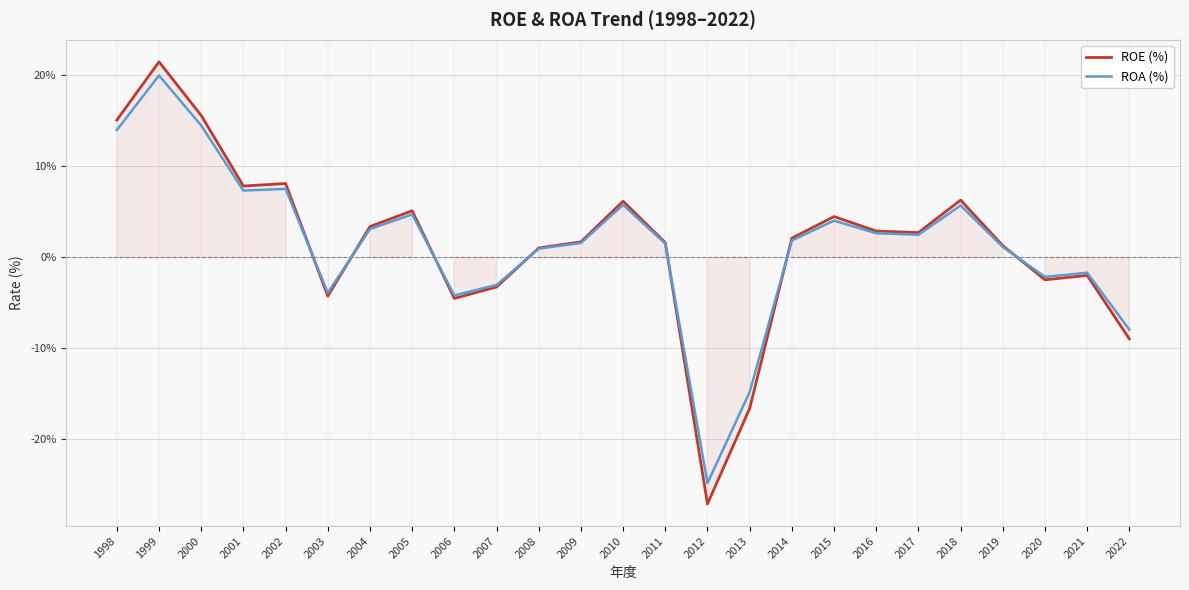

How many negative values does the ROA (%) series have?

8